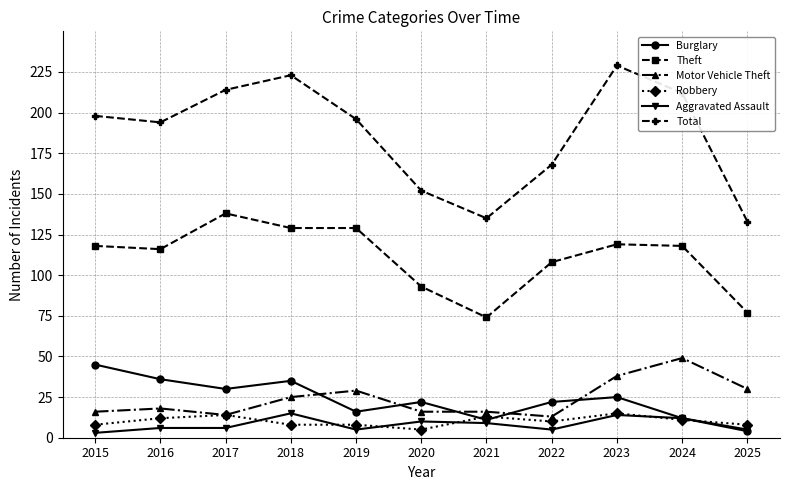

The Robbery series shows 8 at 2025. True or false?

True